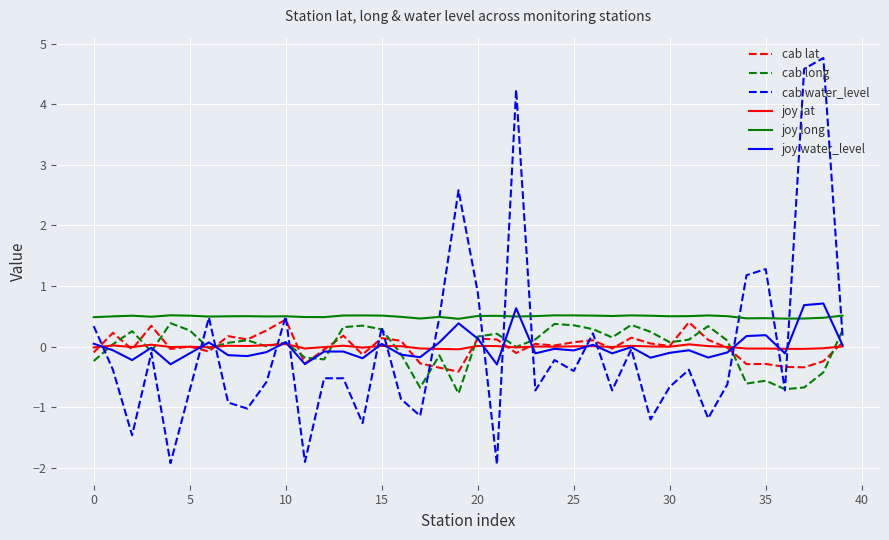

Which series has the widest spread of values?

cab water_level